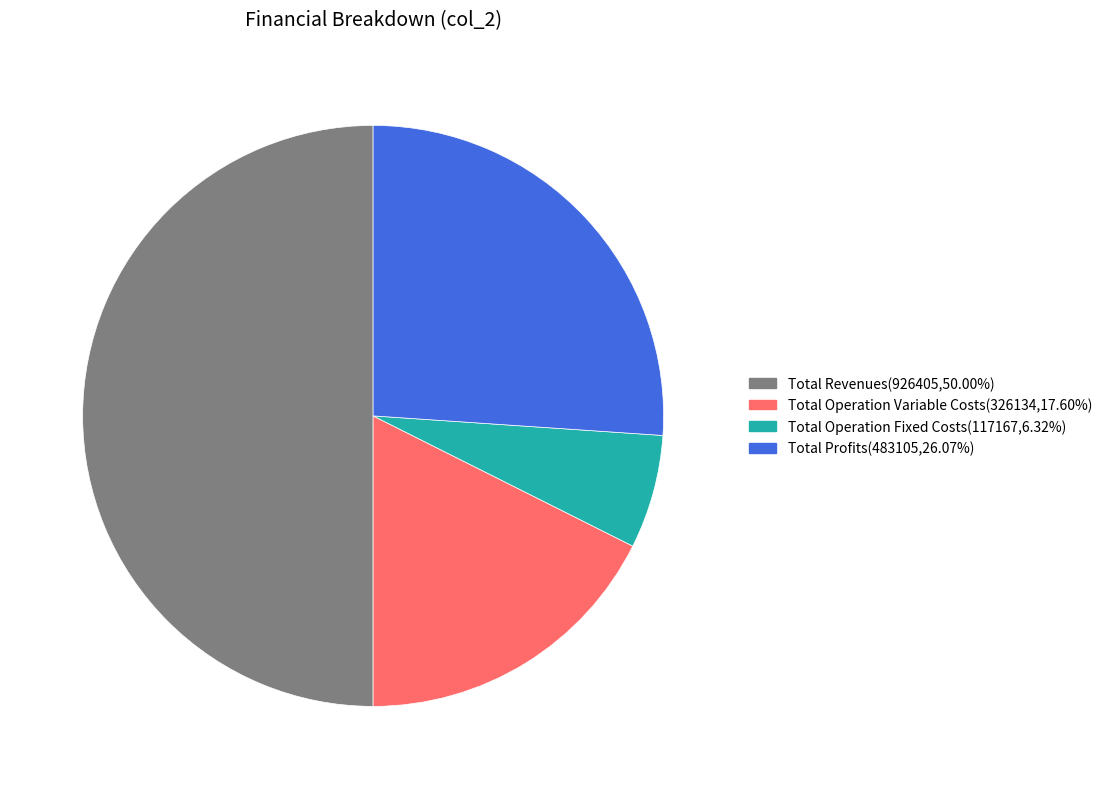

How many slices are in this pie chart?

4